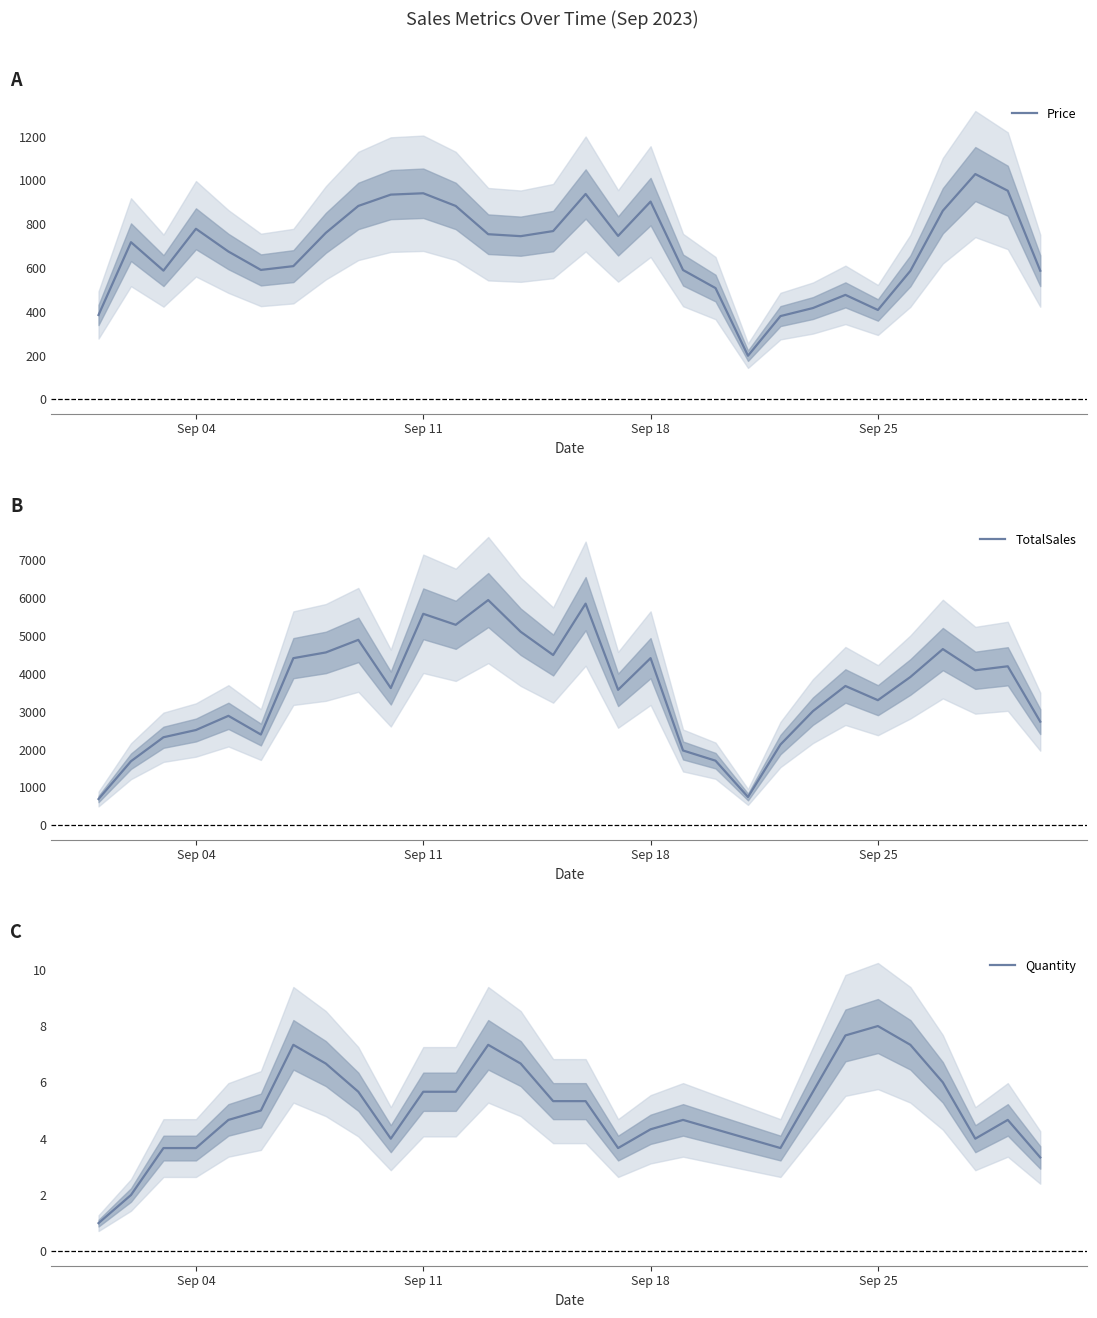

True or false: Quantity has a value of 2.9 at Sep 25.

False